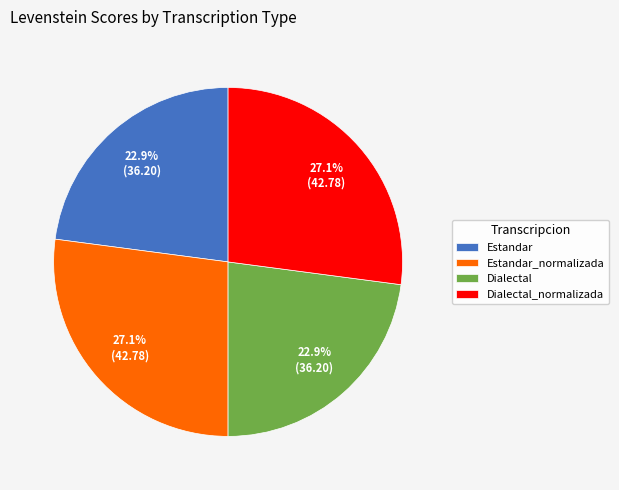

Is it true that Dialectal_normalizada is 39% of the pie?

False